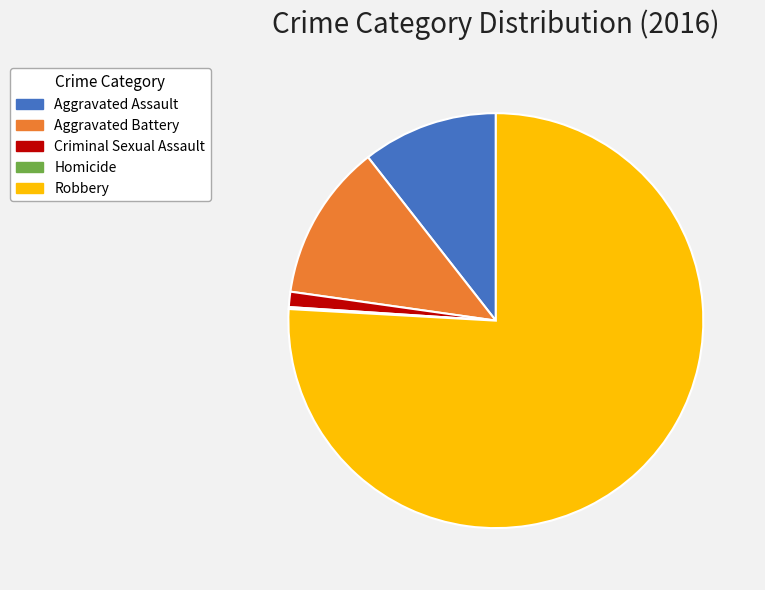

What is the ratio of the value at Aggravated Assault to the value at Robbery?

0.1